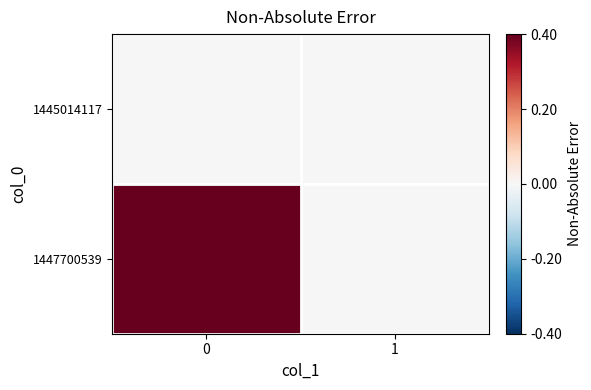

How many distinct data groups are displayed?

2